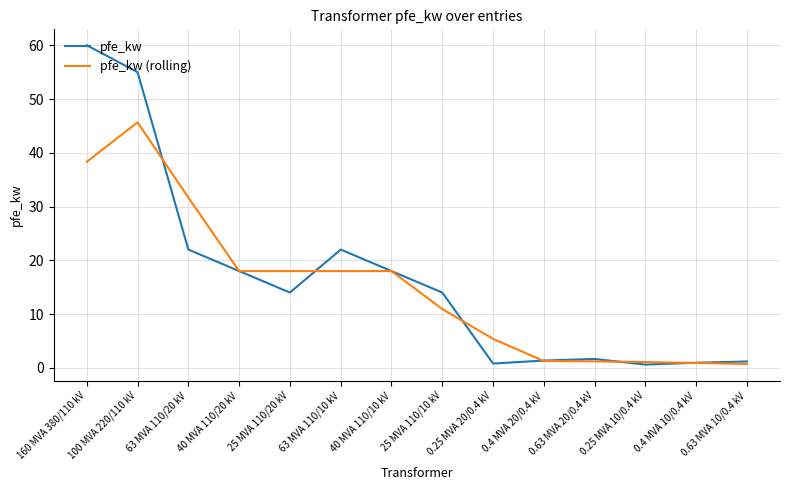

What are all the series names shown in the legend?

pfe_kw, pfe_kw (rolling)